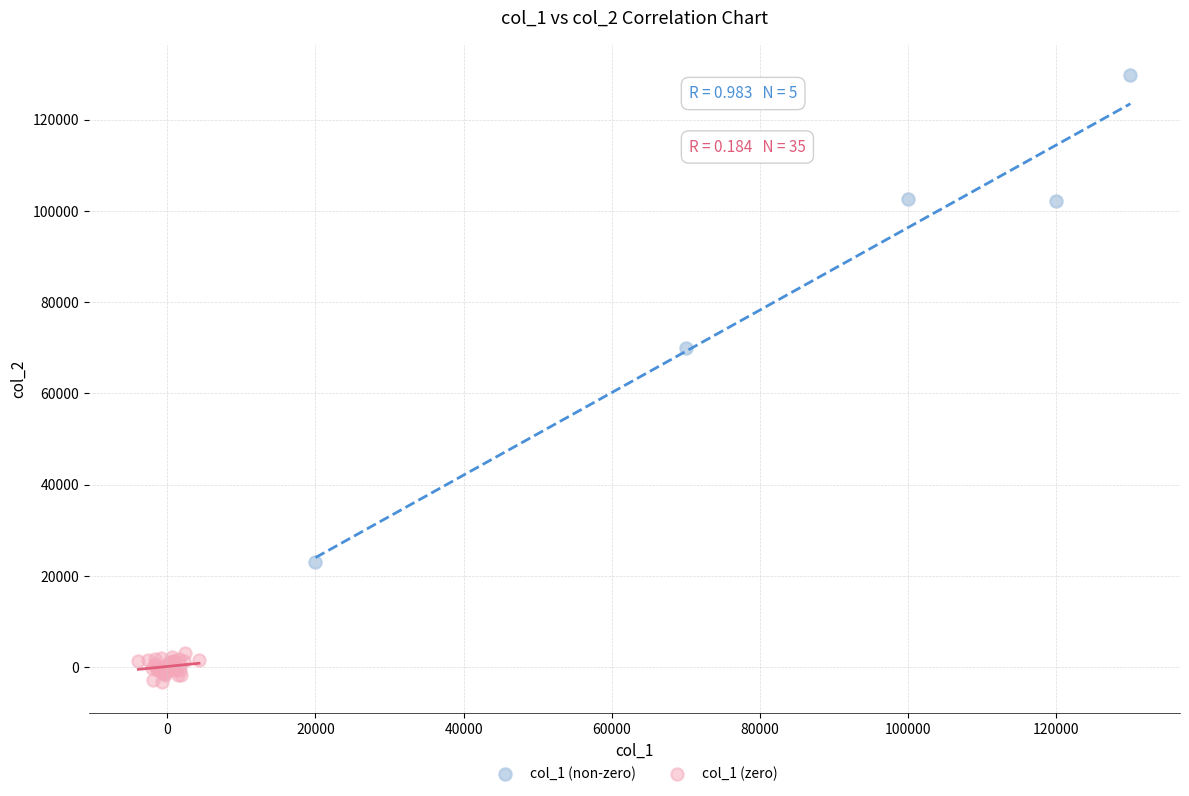

Which series contains the lowest Y value?

col_1 (zero)